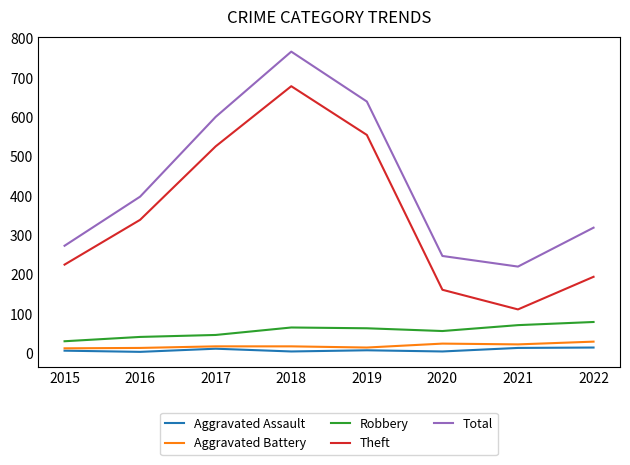

Which series changed the most between 2016 and 2018?

Total